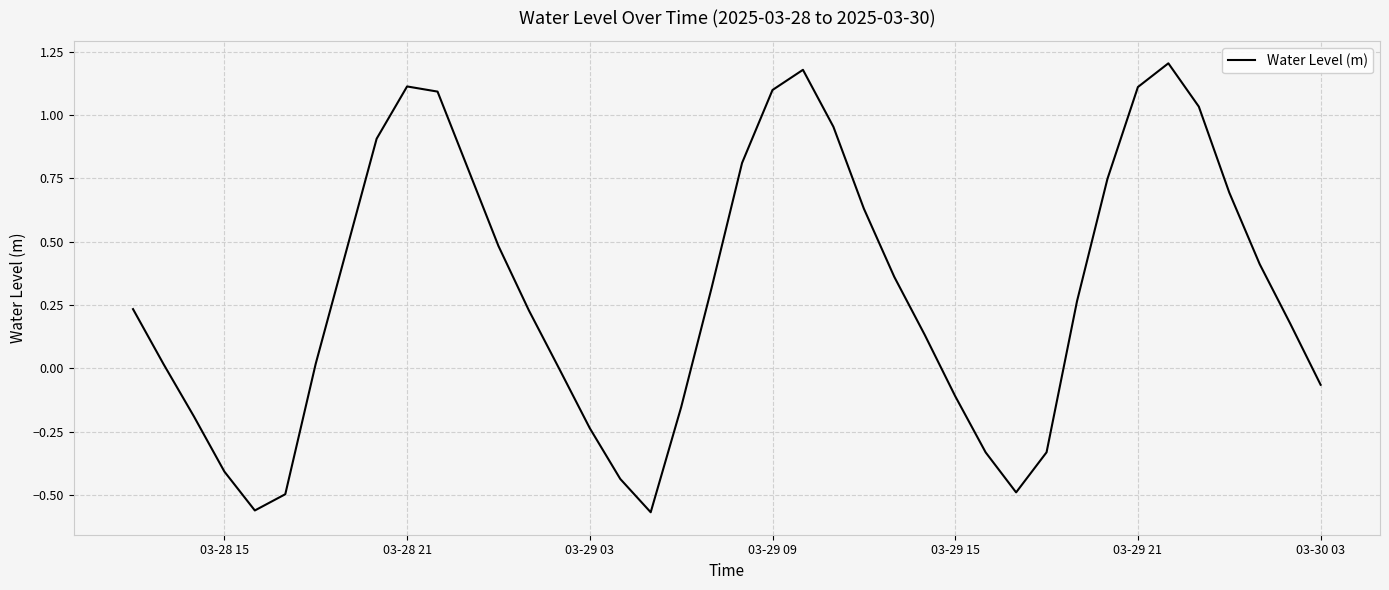

What is the difference between the maximum and minimum values?

1.8